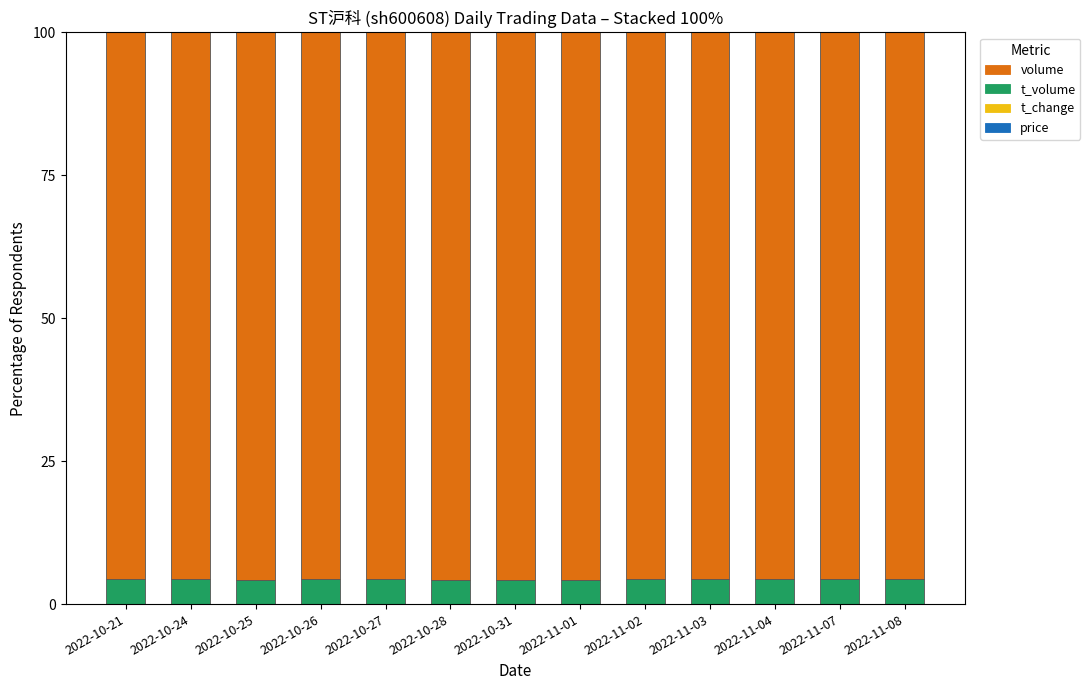

Which category has the lowest value in the price series?

2022-10-21